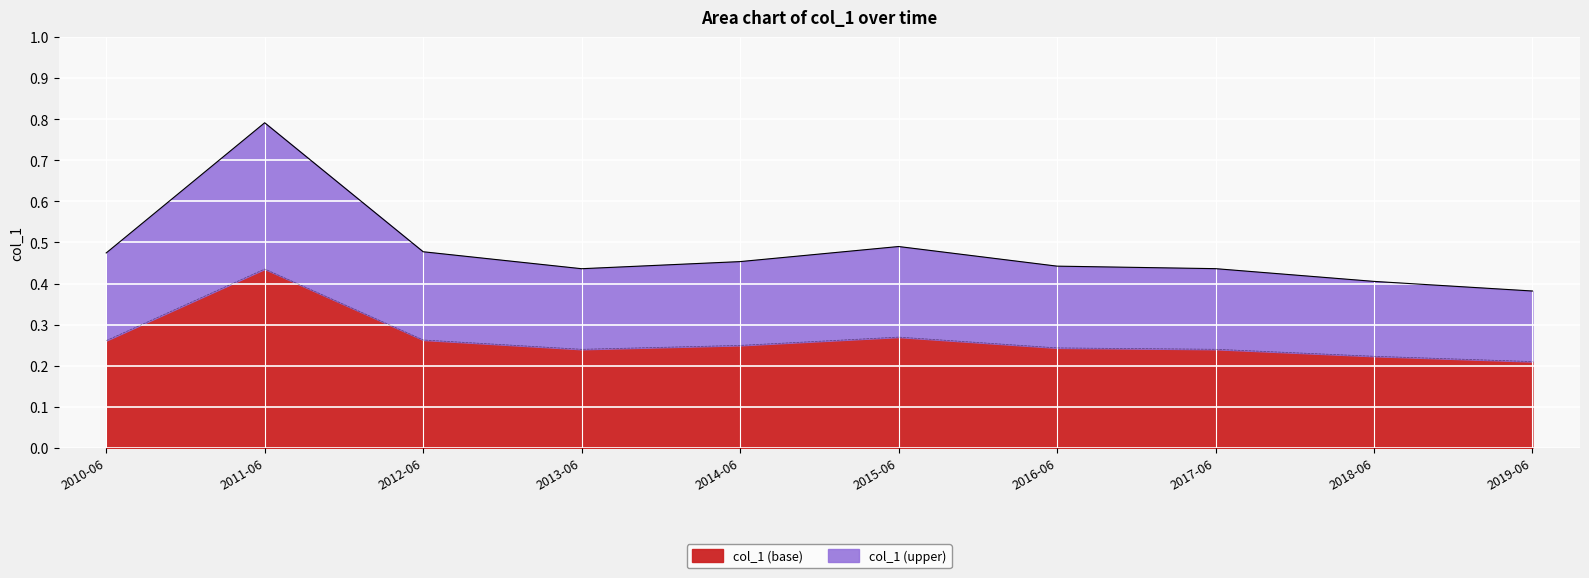

Reading left to right, list all the values displayed in this chart.

0.5	0.8	0.5	0.4	0.5	0.5	0.4	0.4	0.4	0.4